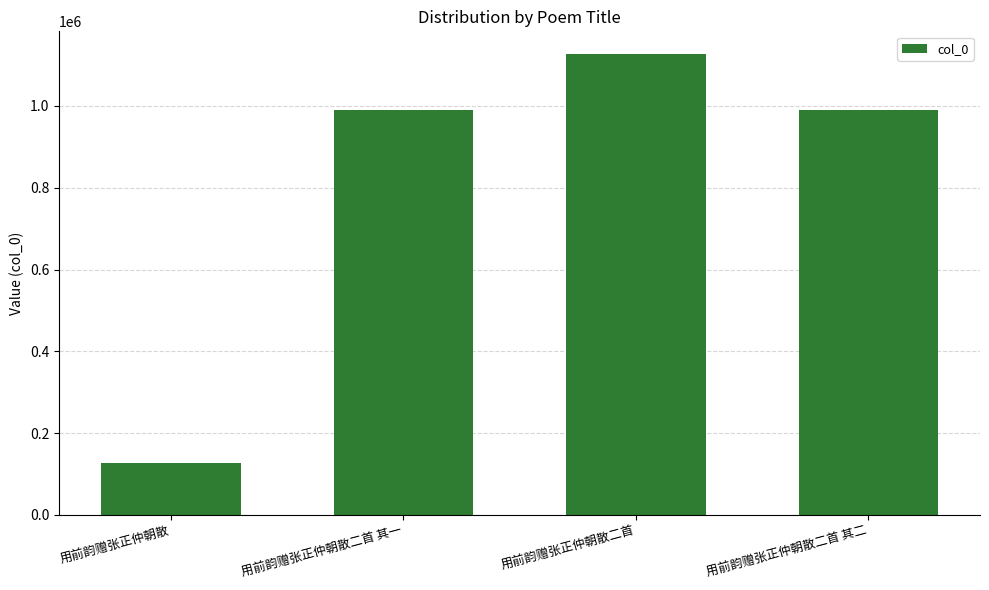

What position from the left is 用前韵赠张正仲朝散二首?

3